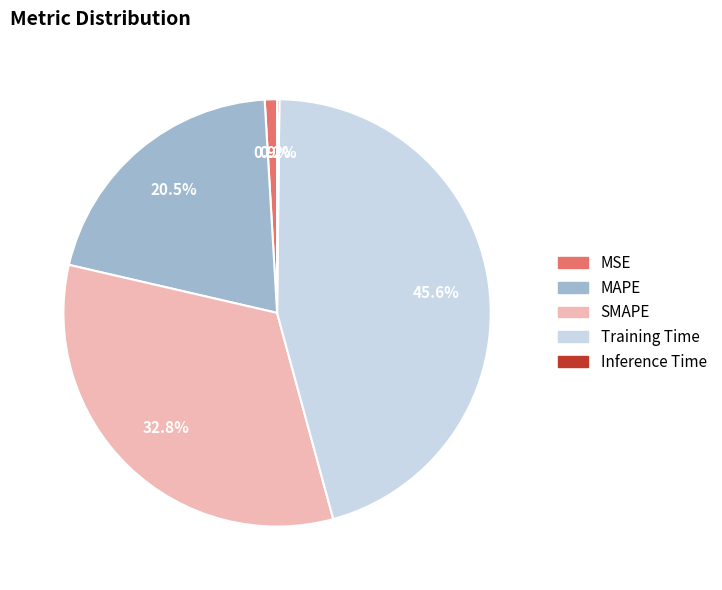

Does MAPE represent more than half of the total?

No